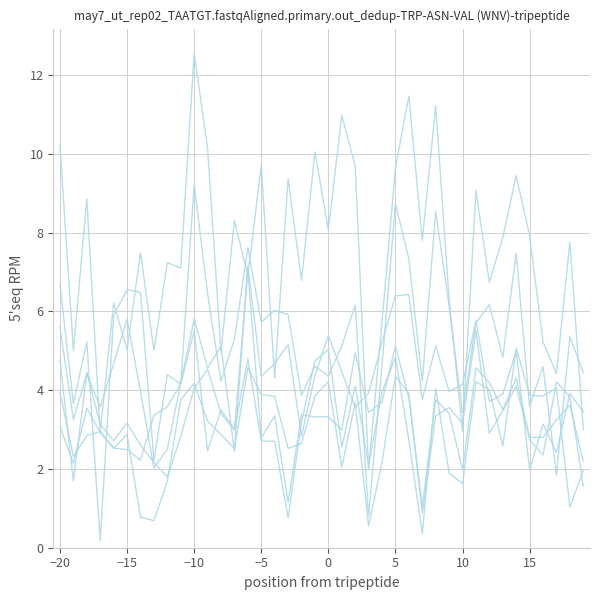

How many lines are shown in the chart?

6